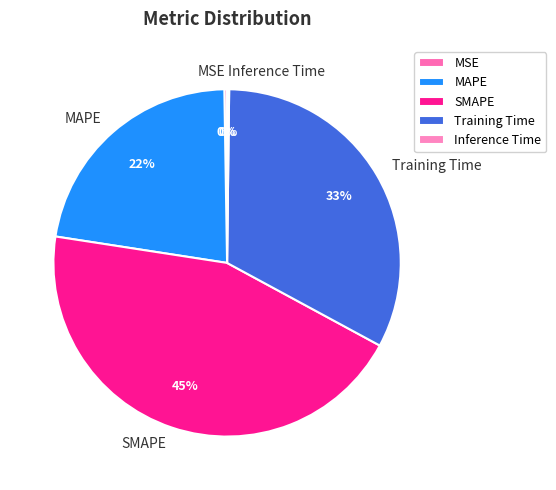

What percentage is the MAPE slice, to the nearest percent?

22%